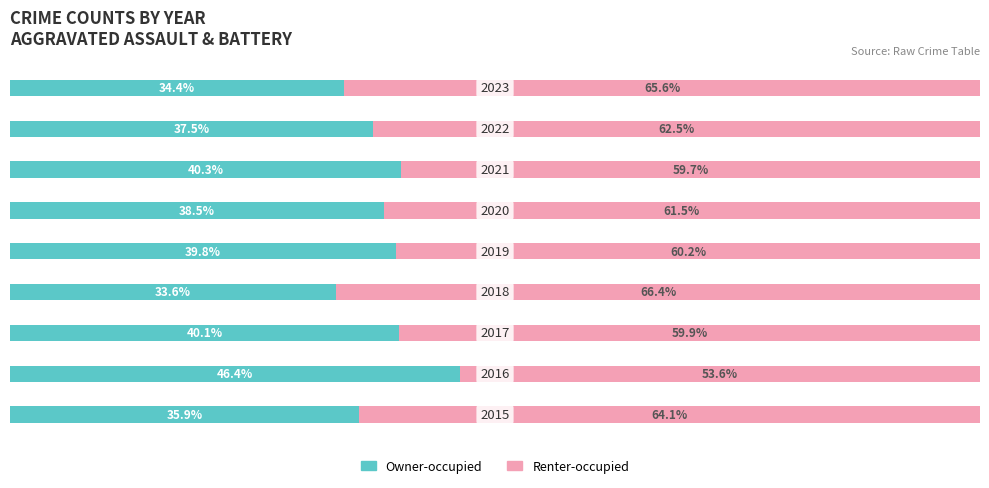

What are all the series names shown in the legend?

Owner-occupied, Renter-occupied